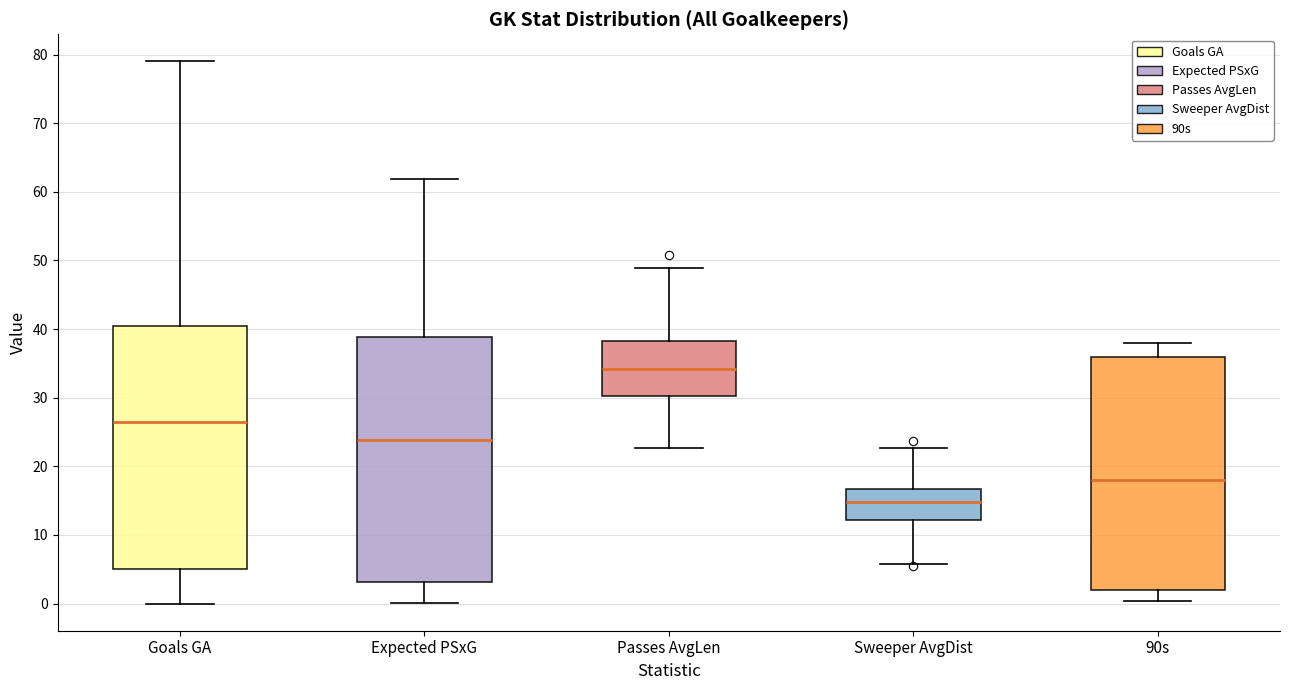

Reading left to right, transcribe this box plot: for each box, give where its median line is, the range the box spans, and where its two whiskers end, as read against the y-axis. The values are not printed on the chart, so give them approximately, as read against the axis.

Goals GA: median 27, box 5 to 41, whiskers 0 to 79
Expected PSxG: median 24, box 3 to 39, whiskers 0 to 62
Passes AvgLen: median 34, box 30 to 38, whiskers 23 to 49
Sweeper AvgDist: median 15, box 12 to 17, whiskers 6 to 23
90s: median 18, box 2 to 36, whiskers 0 to 38